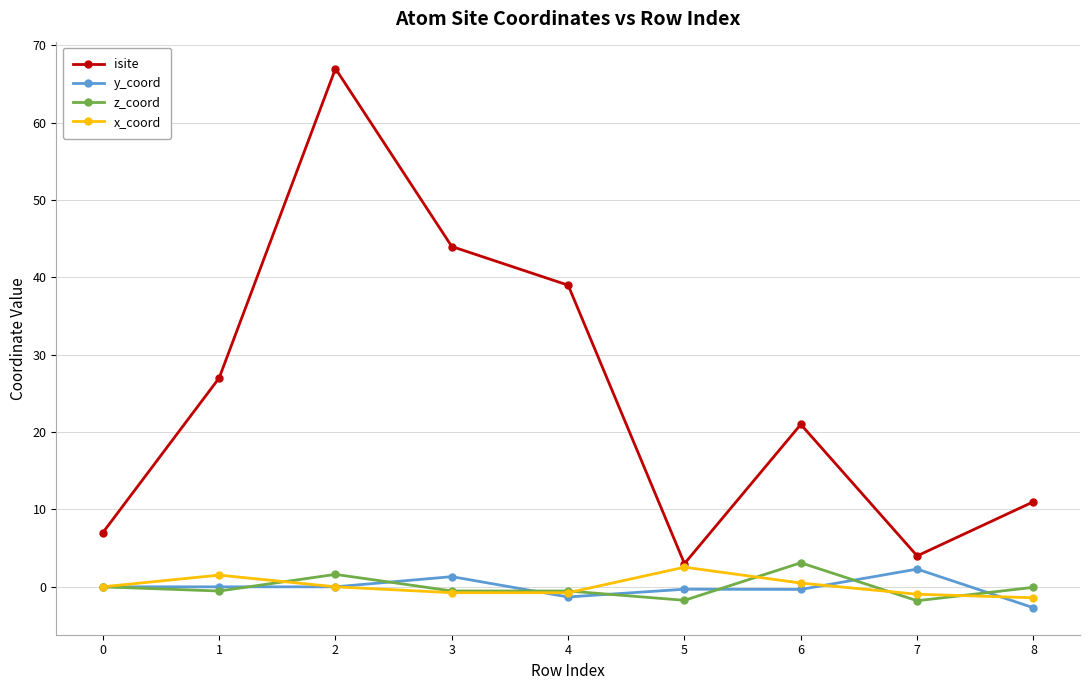

What is the sum of the isite values at 4 and 0?

46.0